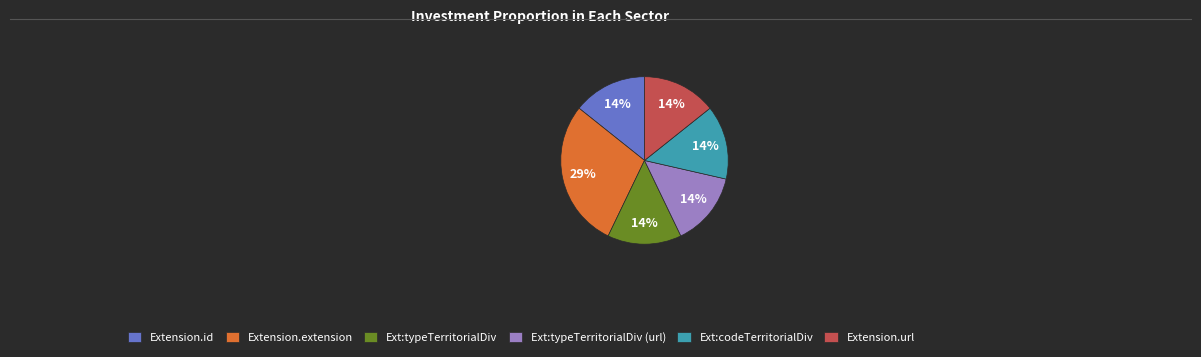

Which has a higher value, Ext:typeTerritorialDiv (url) or Extension.extension?

Extension.extension